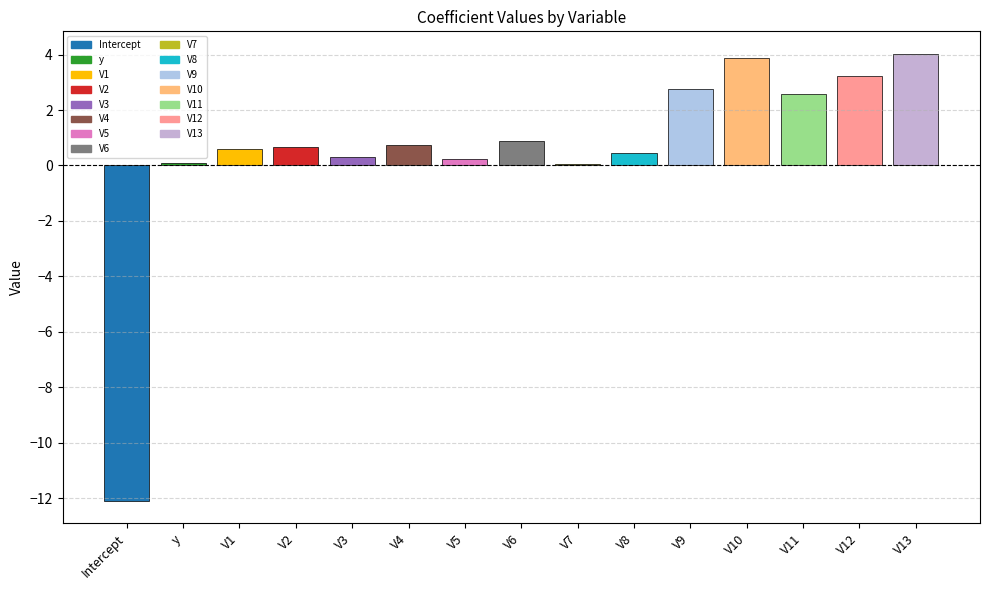

How many bars are there in total?

15